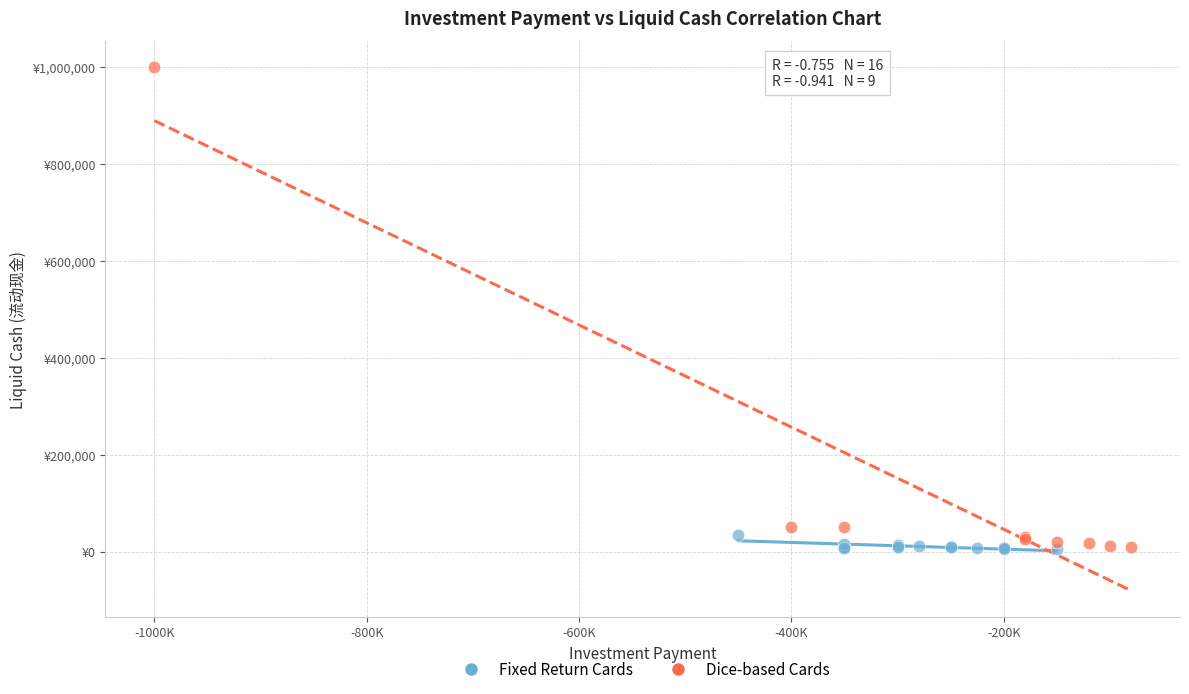

Which series contains the highest Y value?

Dice-based Cards